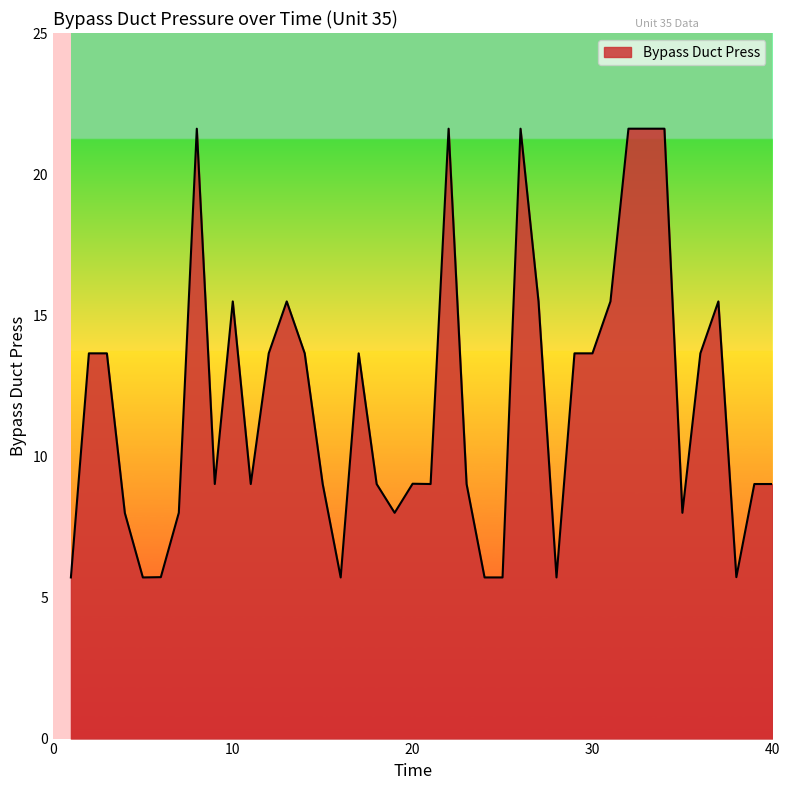

What is the difference between the maximum and minimum values?

15.9